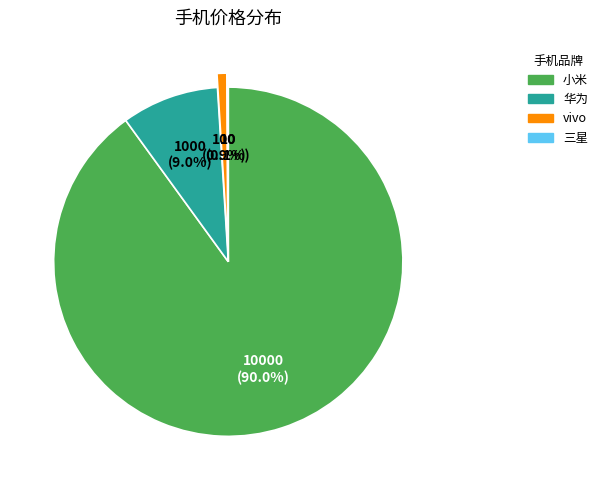

What is the largest slice in the pie chart?

小米